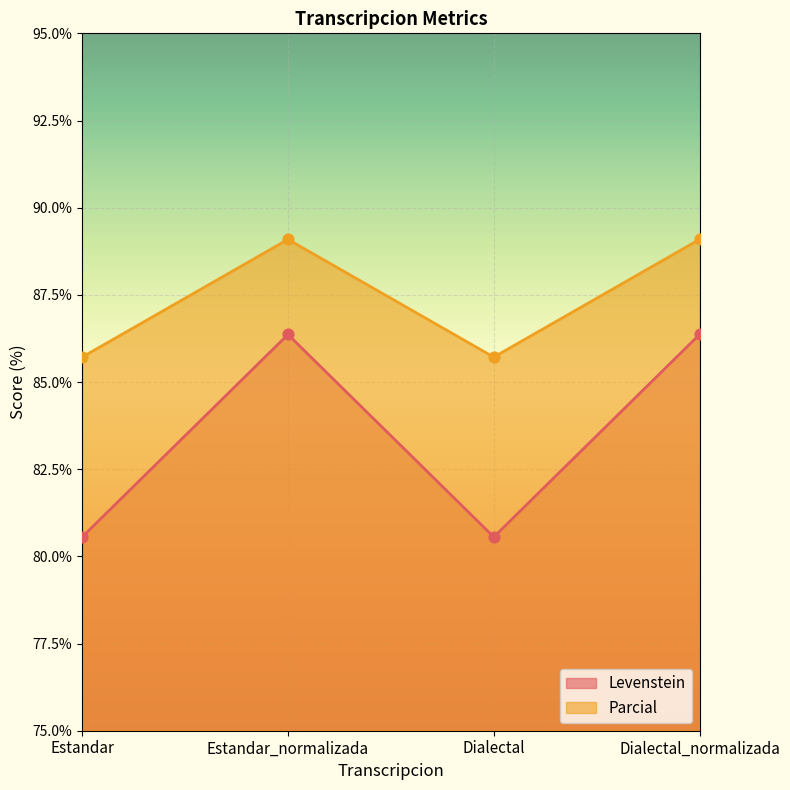

What are all the series names shown in the legend?

Levenstein, Parcial